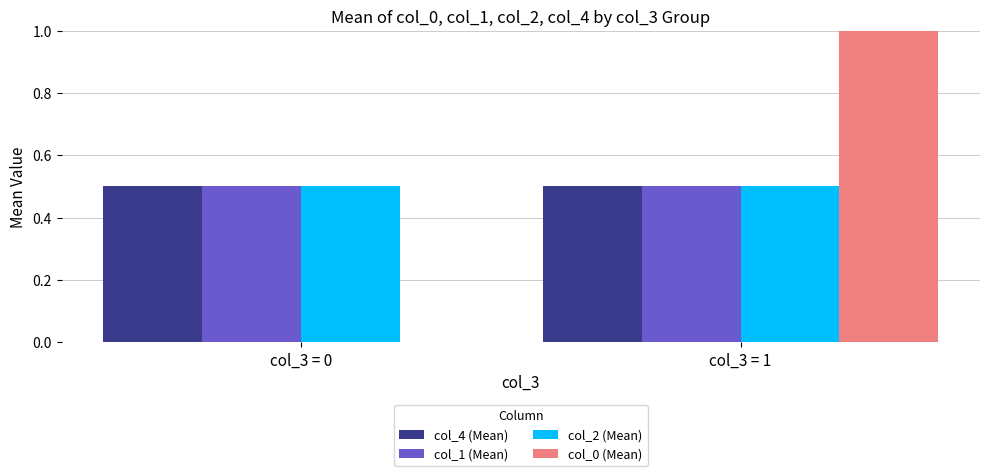

Count the number of data series in this chart.

4